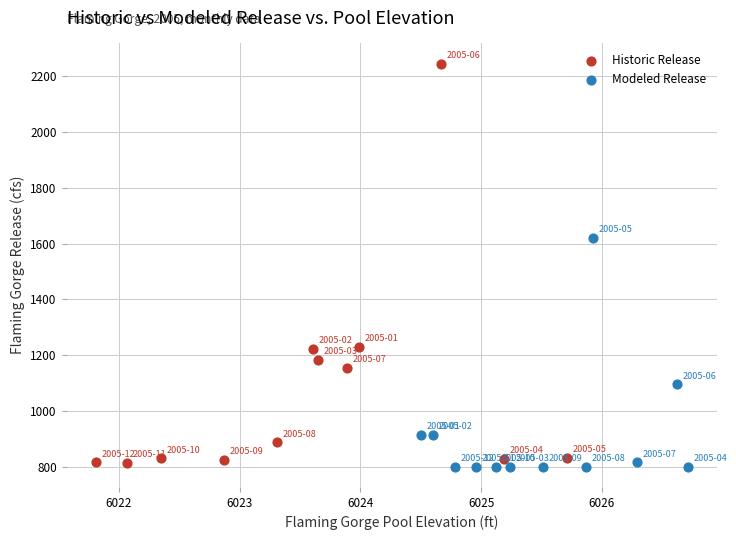

Which series has the largest Y range (max minus min)?

Historic Release